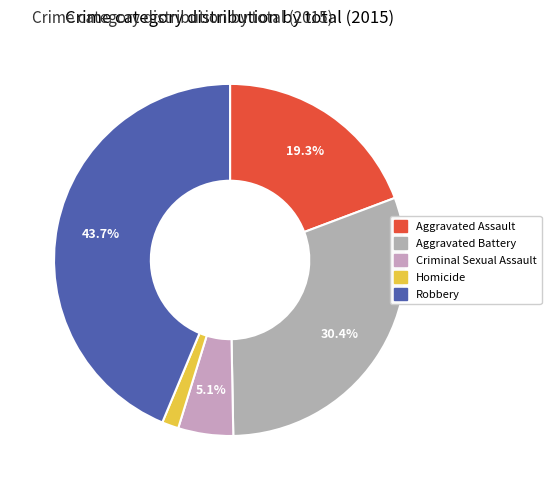

To the nearest percent, what percentage of the pie is Aggravated Battery?

30%